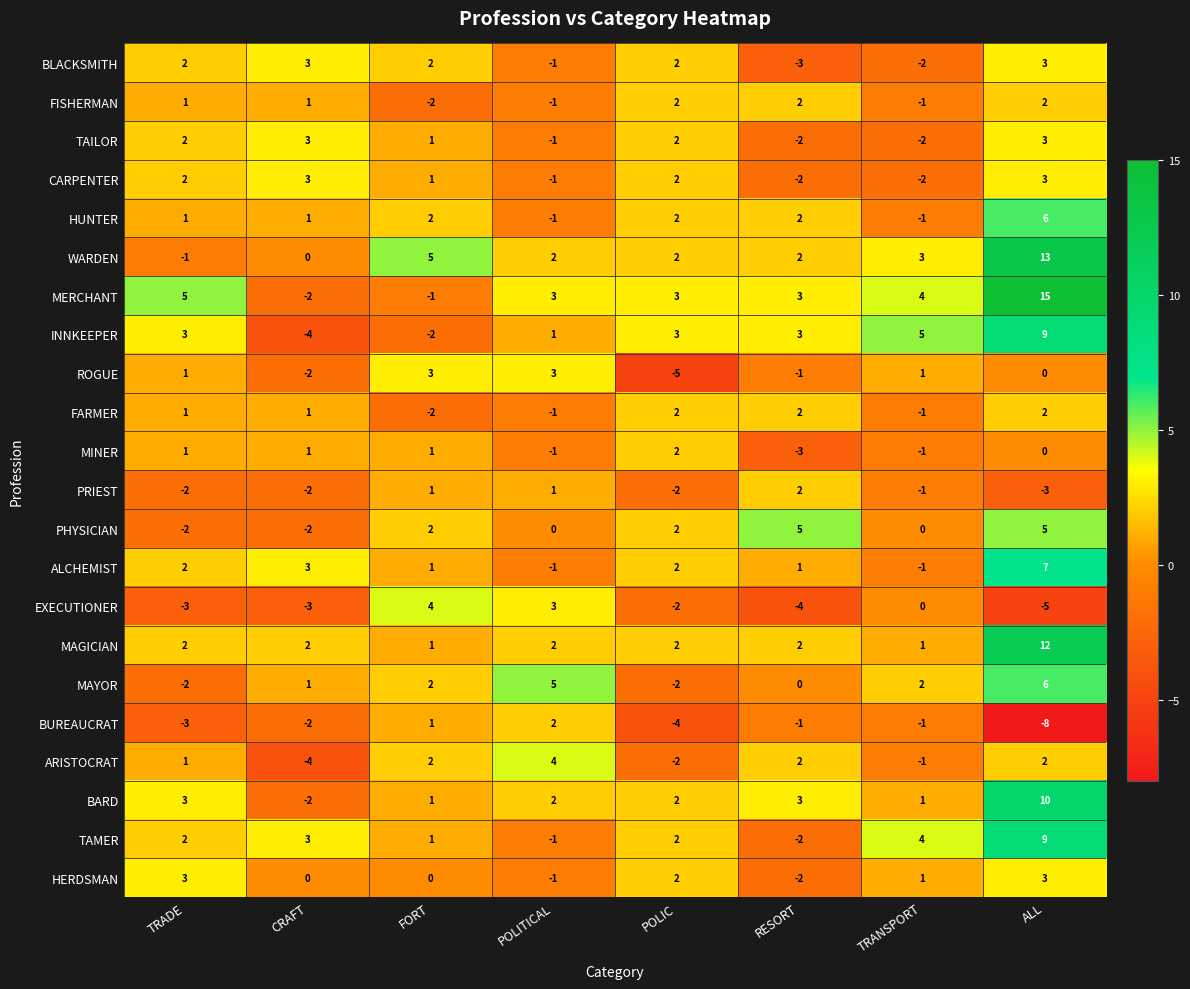

Is it true that BARD equals 2 at POLITICAL?

True